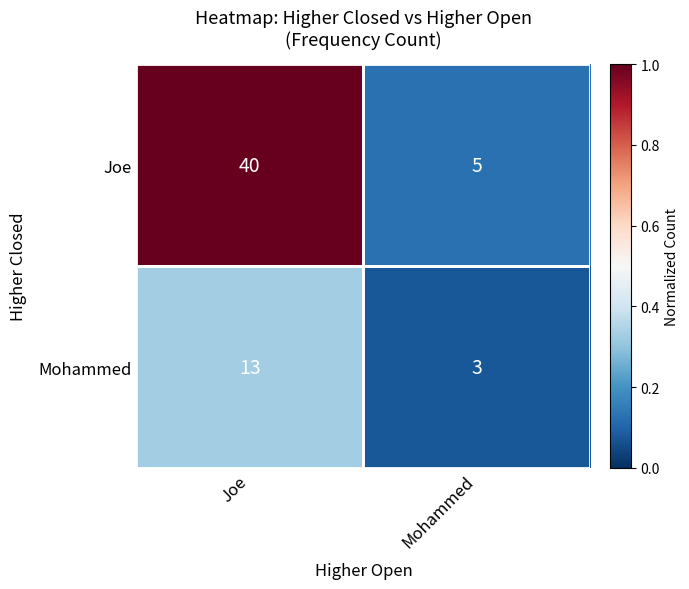

What is the sum of all Joe values?

45